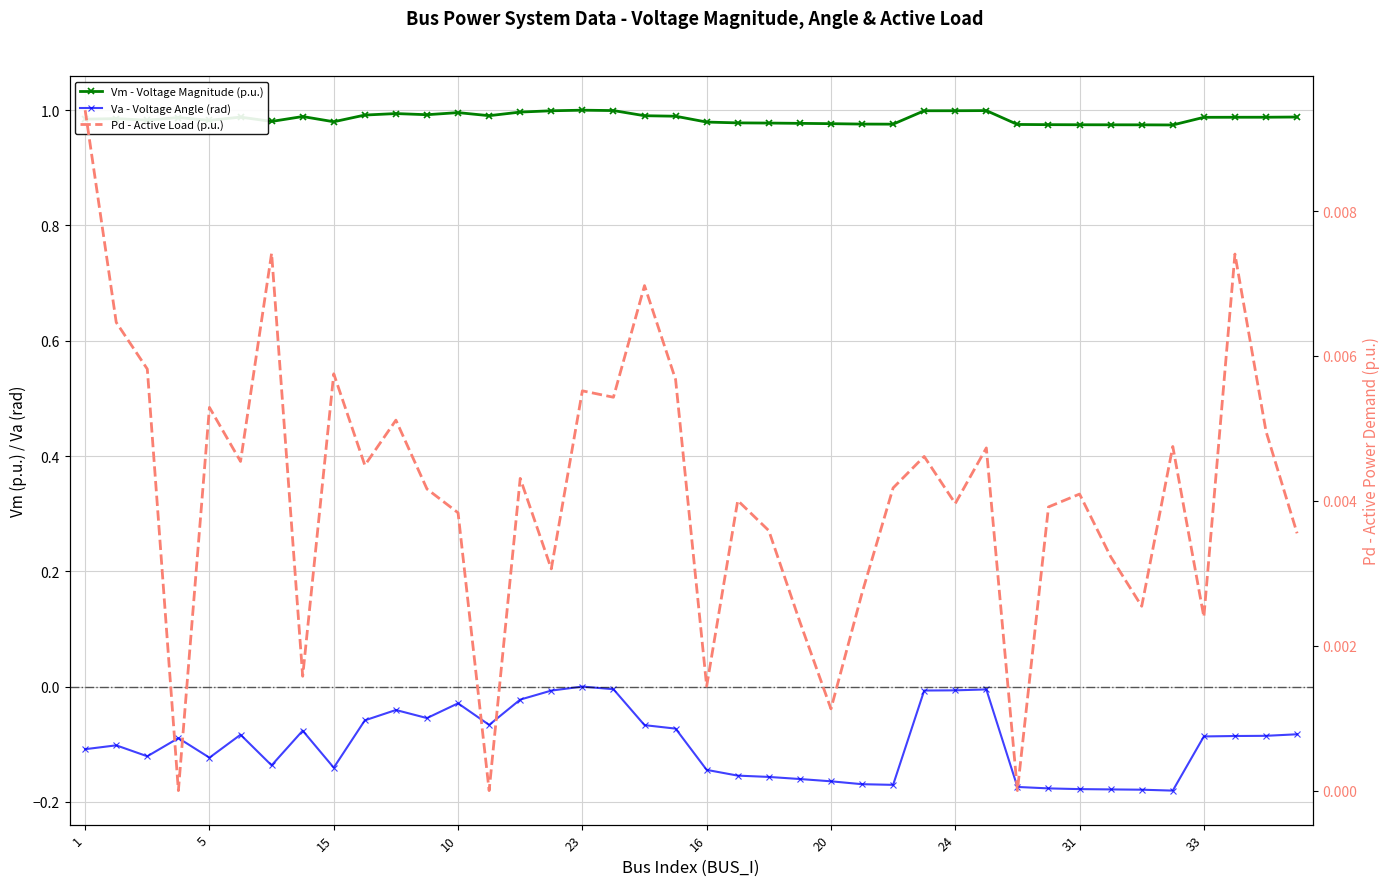

True or false: Pd - Active Load (p.u.) and Va - Voltage Angle (rad) intersect in this chart.

False